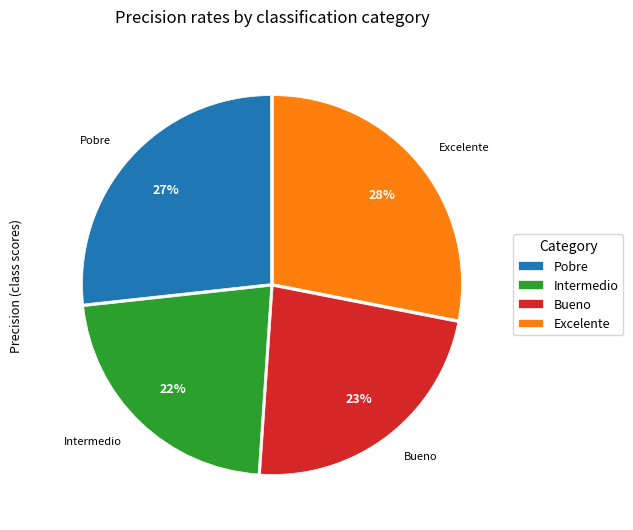

Do Intermedio and Pobre together represent more than half of the pie?

No